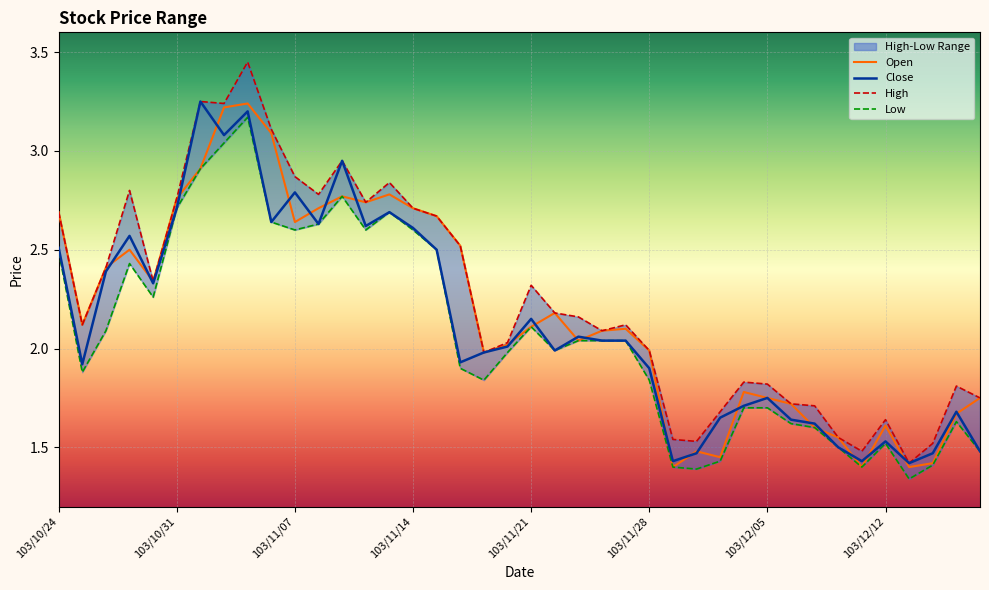

What is the total value across all series at 103/11/07?

10.9